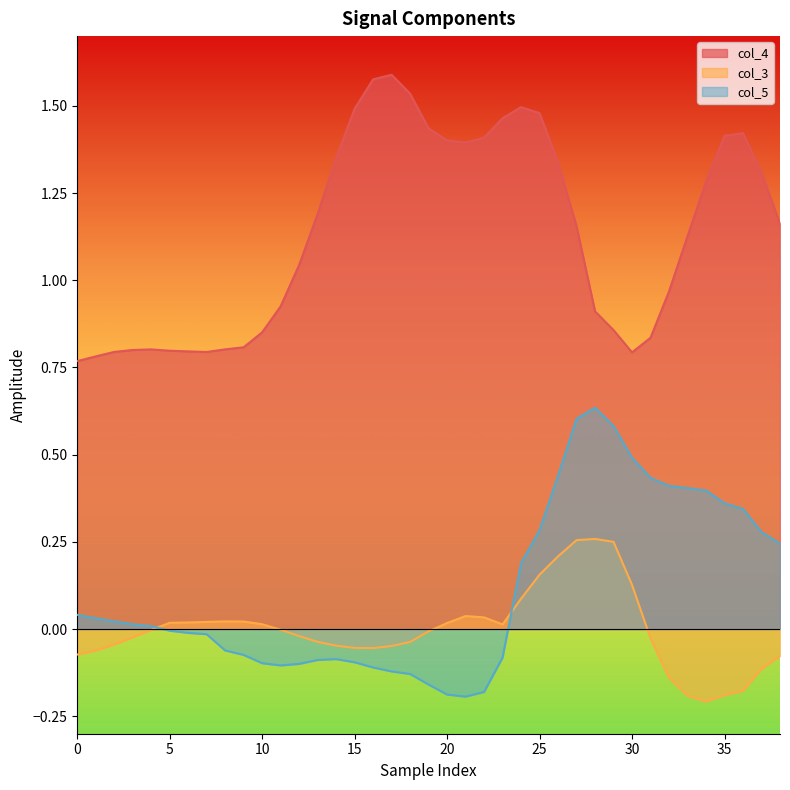

After their last crossing, which series has the higher values: col_3 or col_5?

col_5